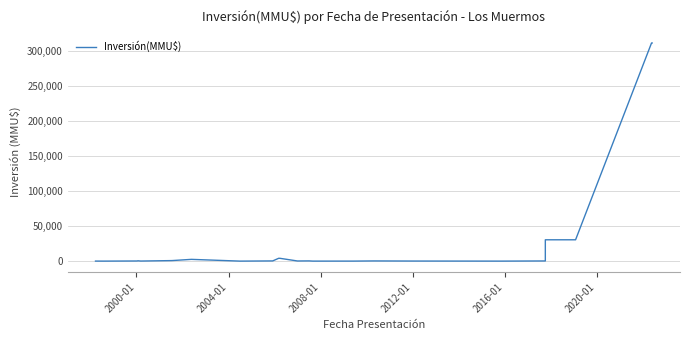

Does the chart display data point markers on the line(s)?

No